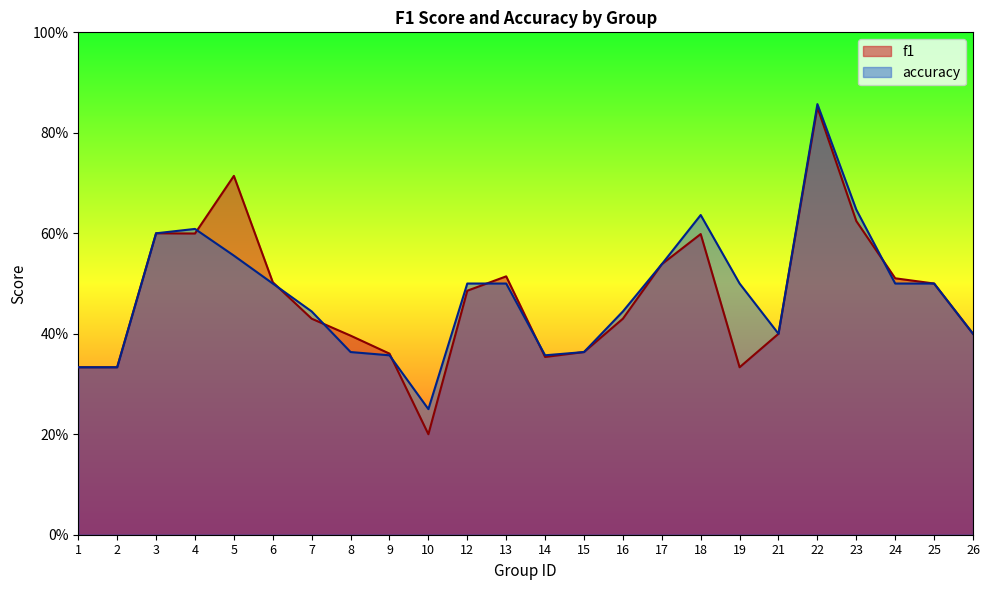

At which category does the chart reach its peak across all series?

22